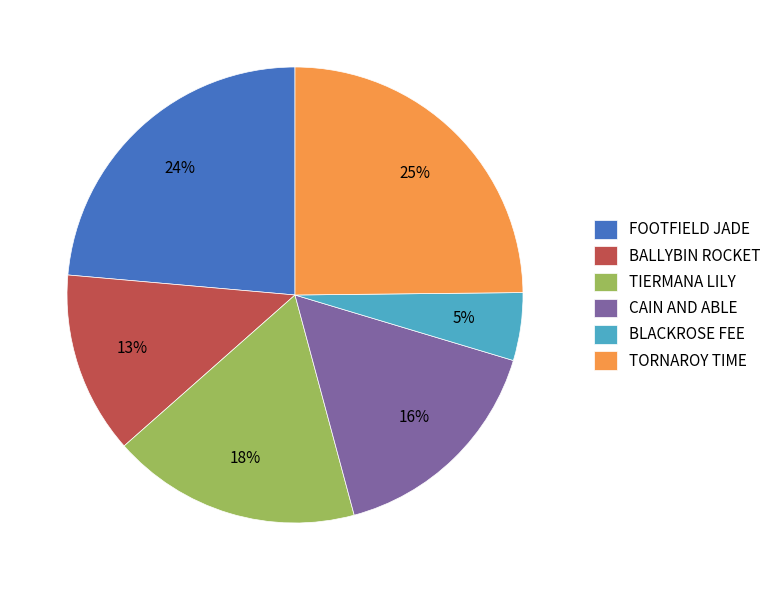

Is FOOTFIELD JADE the majority of the pie?

No